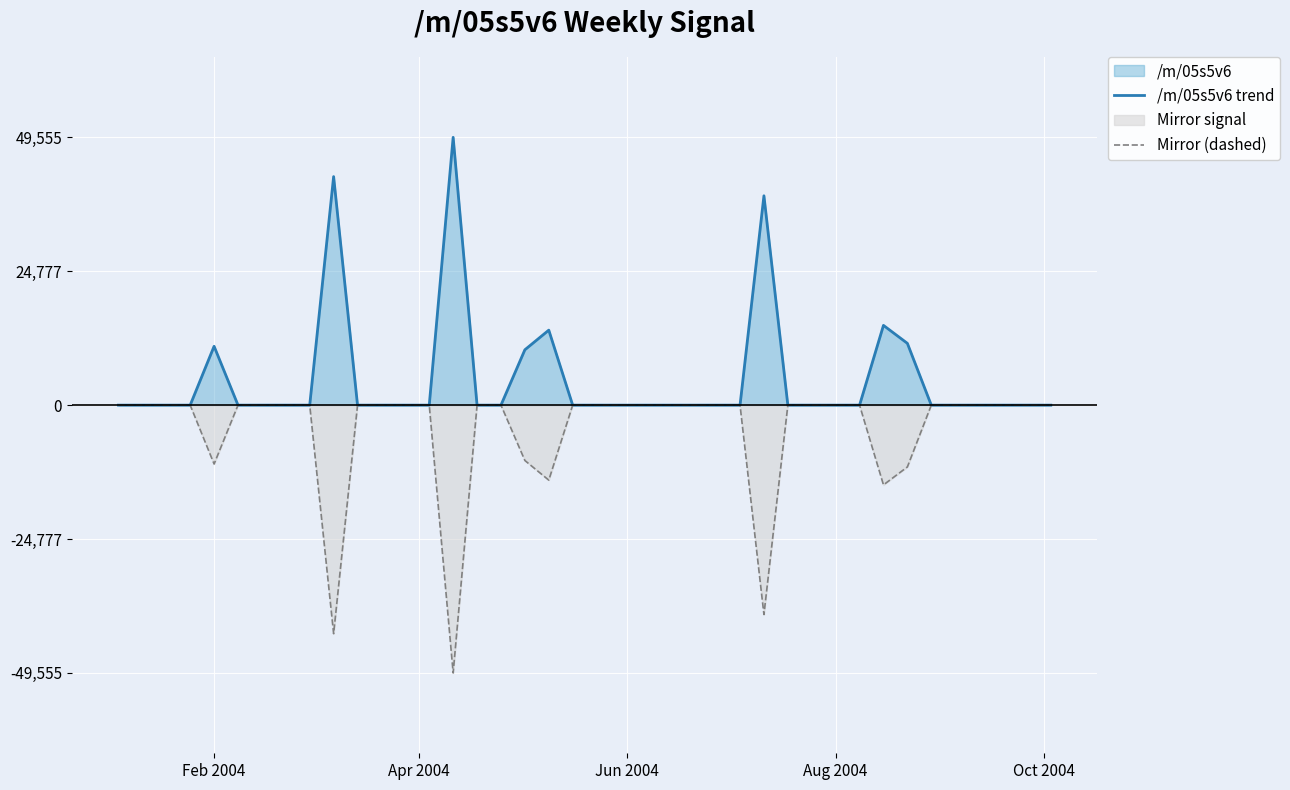

How many series are shown in this chart?

2